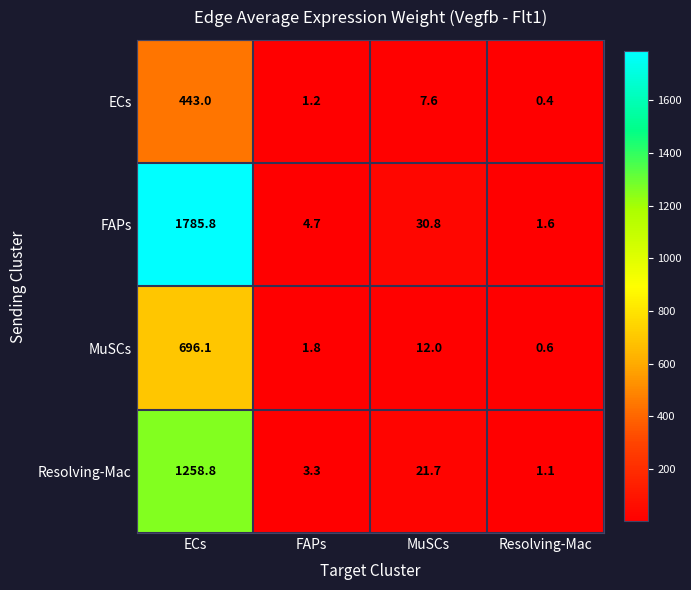

The value of MuSCs at FAPs is 1.8. True or false?

True